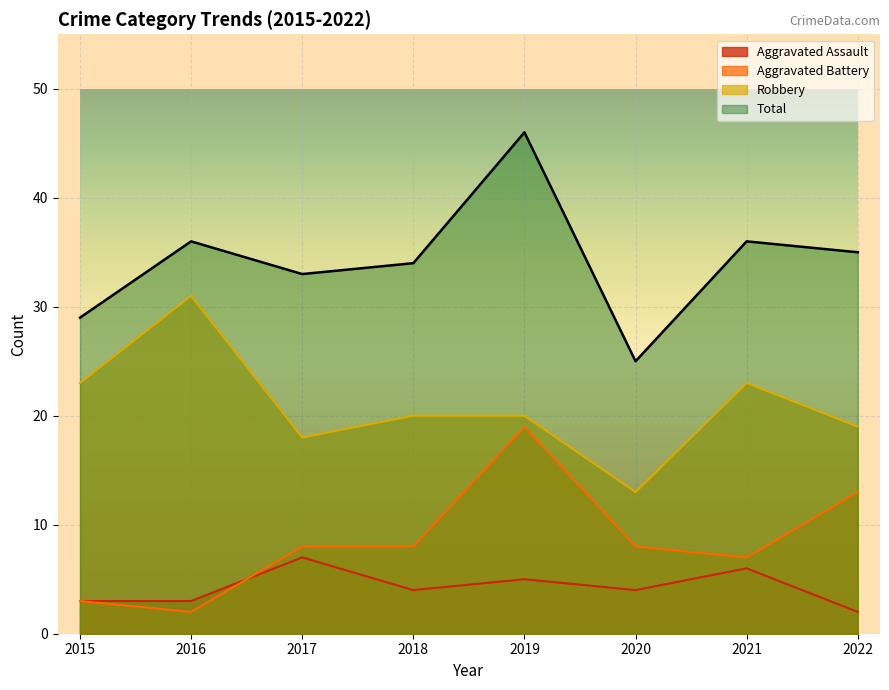

What is the sum of the Robbery values at 2015 and 2022?

42